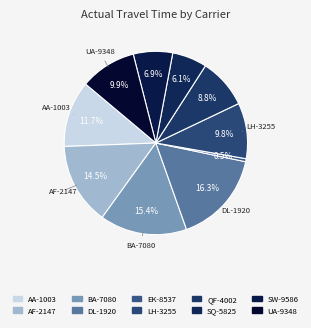

Count the number of slices in the pie.

10